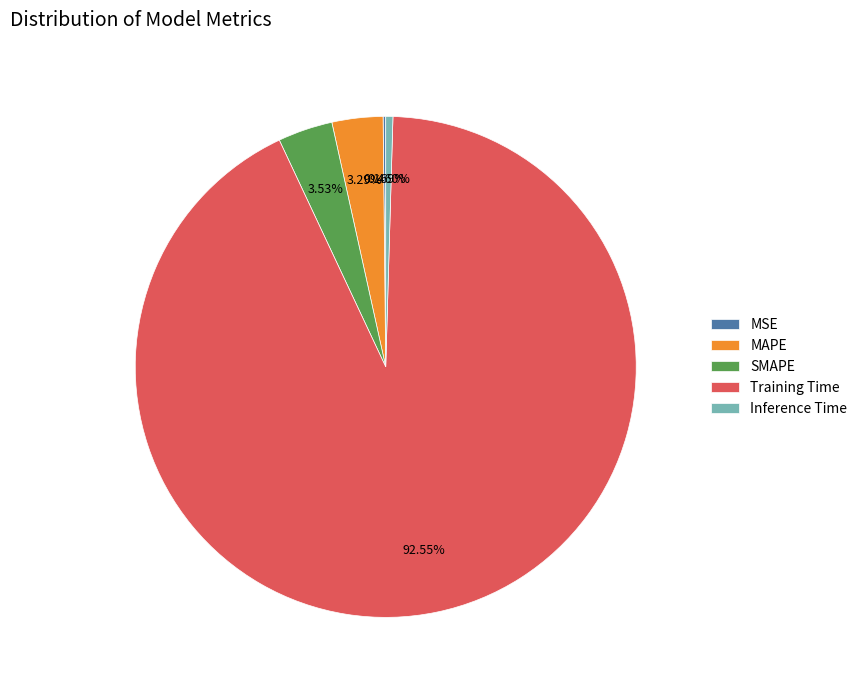

What is the largest slice in the pie chart?

Training Time